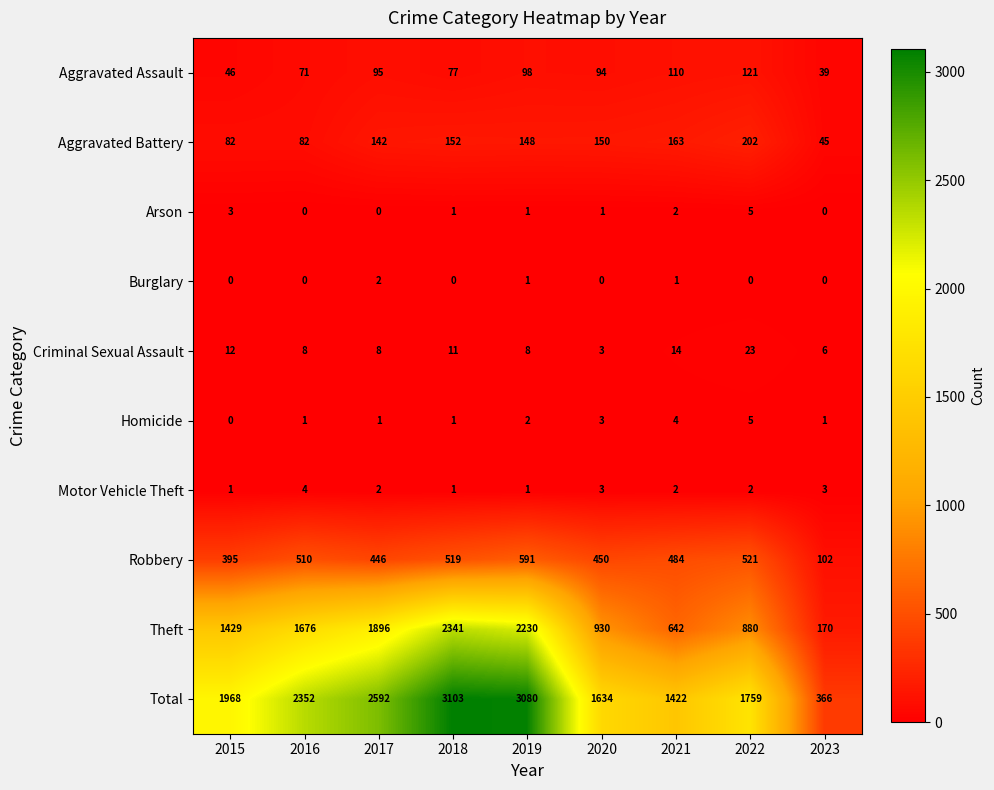

What is the greatest value displayed?

3103